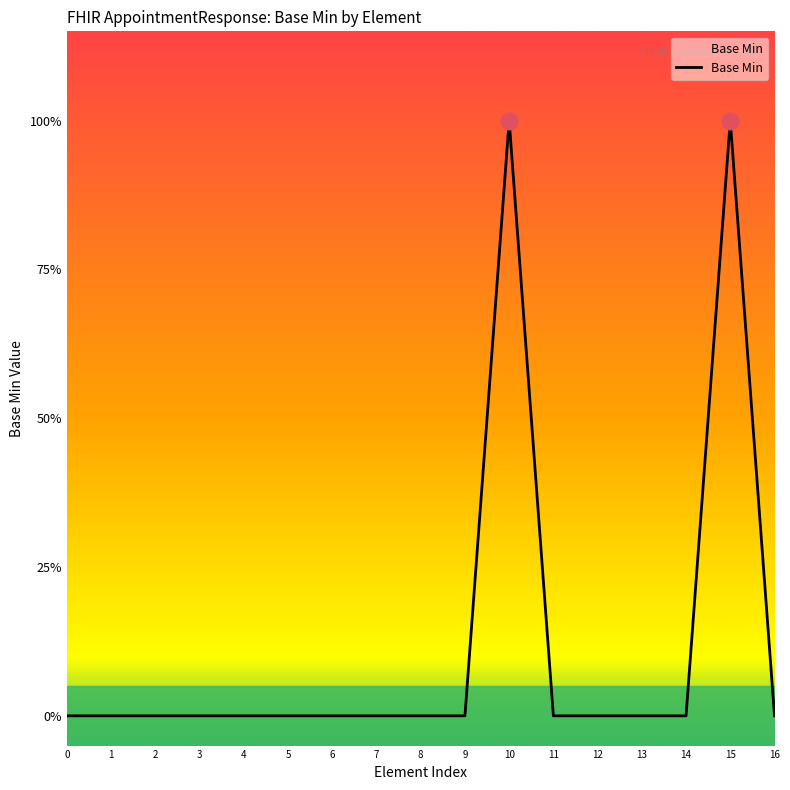

Does the chart display data point markers on the line(s)?

No